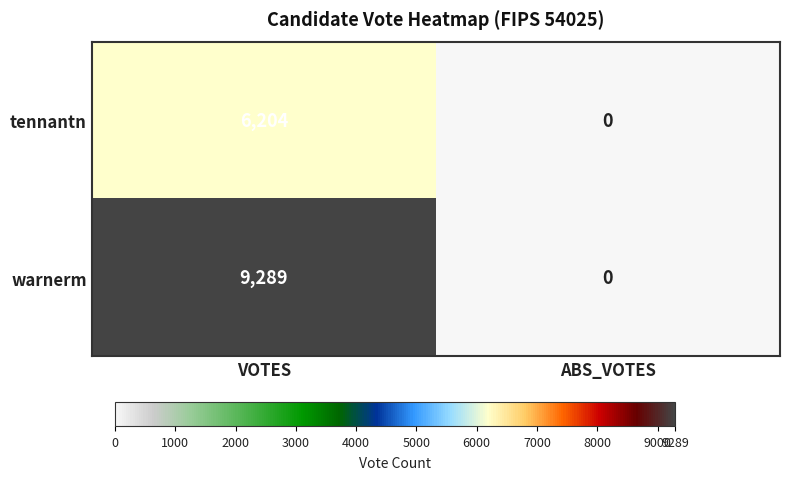

The tennantn series shows 0 at ABS_VOTES. True or false?

True